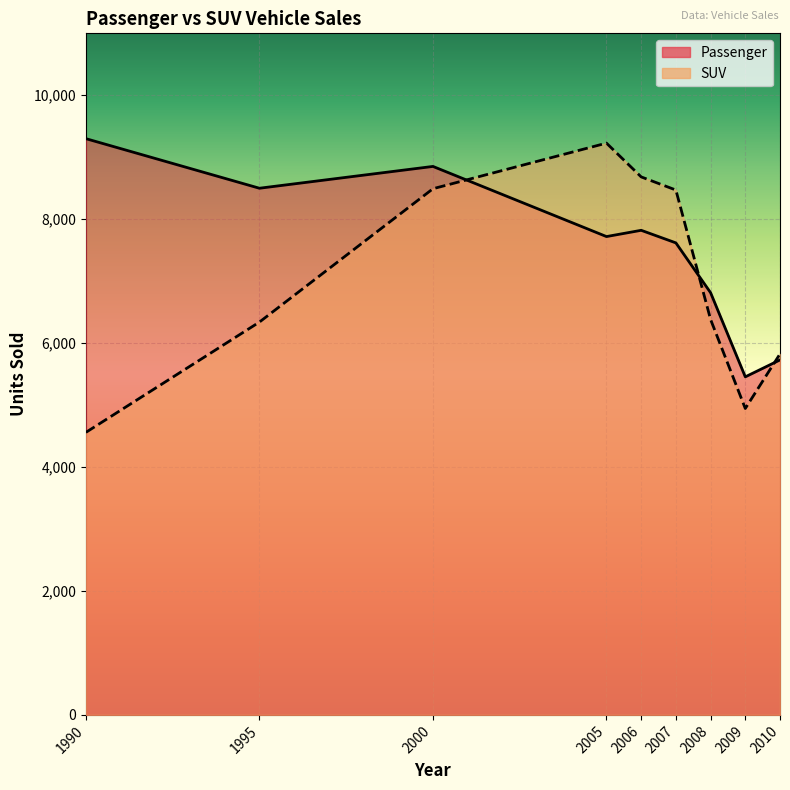

What is the sum of the Passenger values at 1990 and 2007?

16918